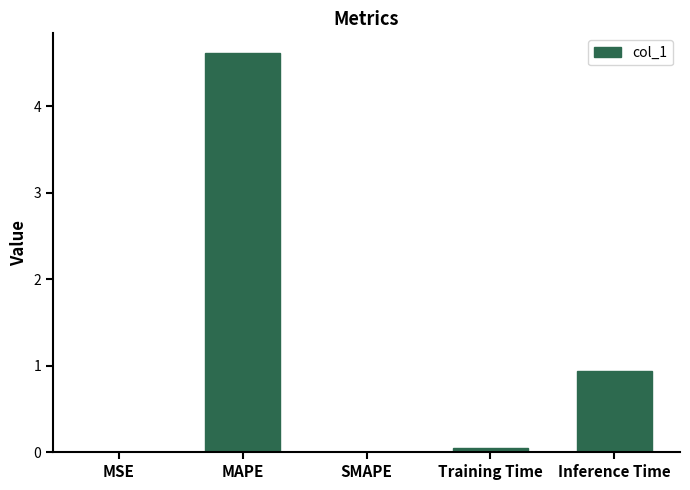

True or false: the data shows 0.0 at MSE.

True